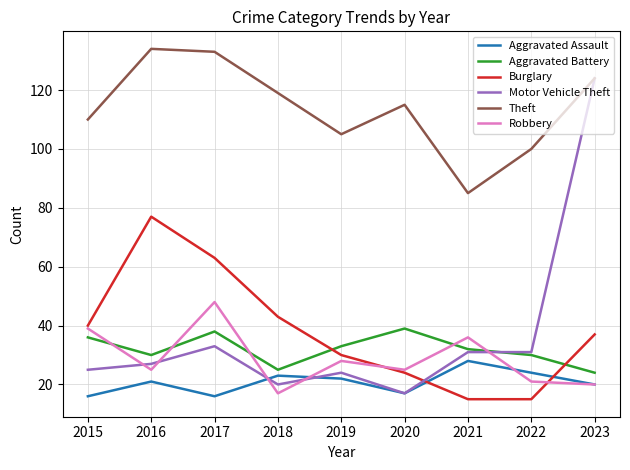

At which category is the sum across all series the highest?

2023